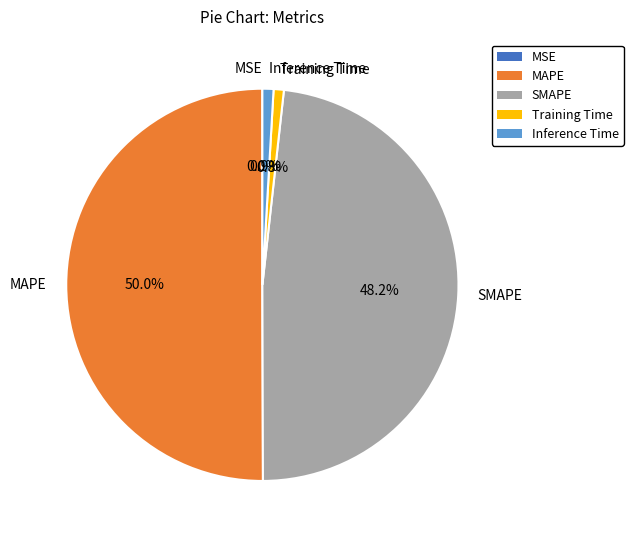

The Inference Time slice represents 16% of the pie. True or false?

False